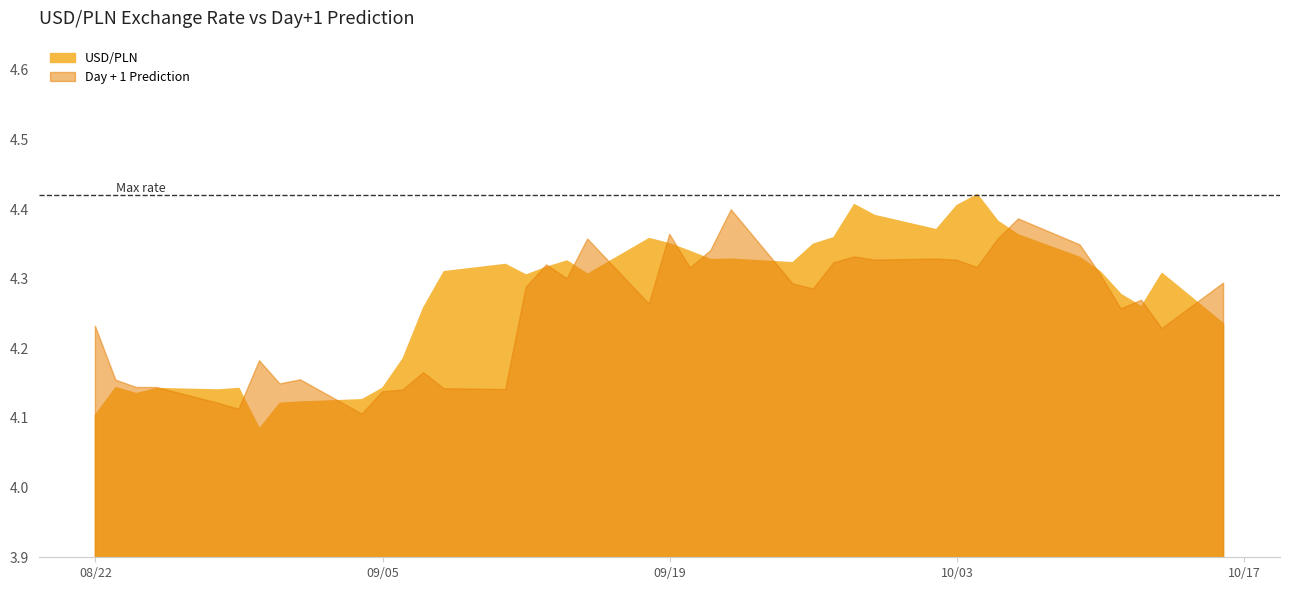

What is the minimum value shown in the chart?

4.1